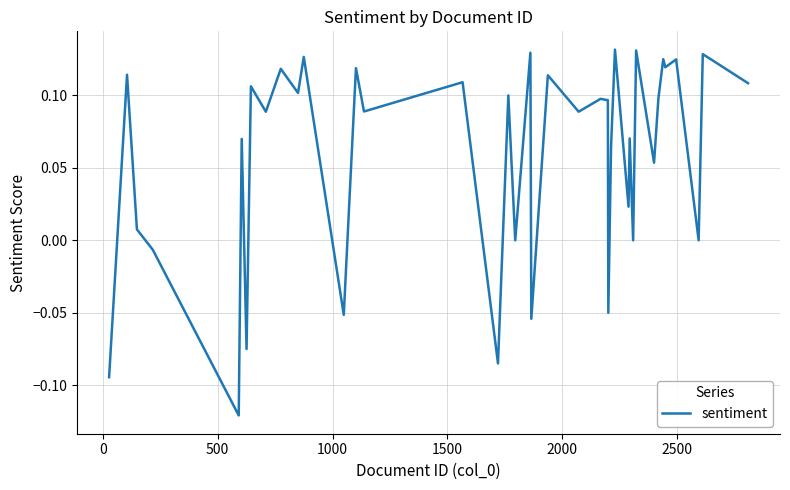

What is the difference between the maximum and minimum values?

0.3